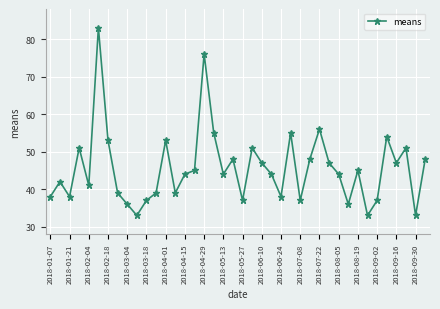

Is this an area chart (filled region under the line)?

No